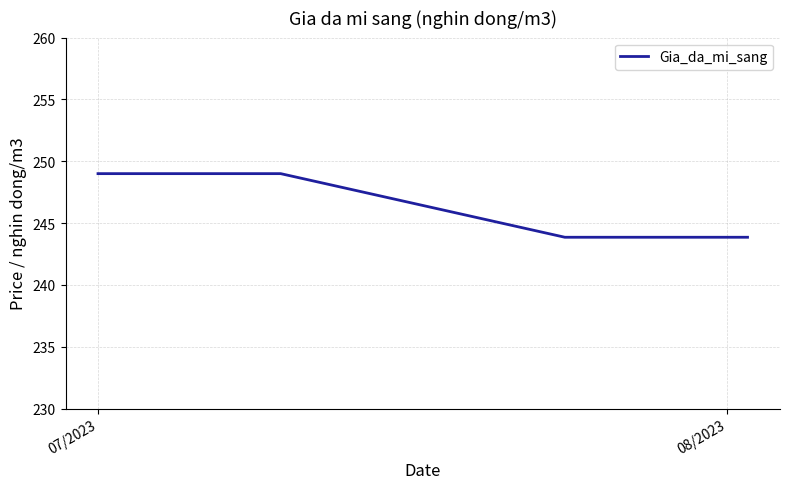

What is the minimum value shown in the chart?

243.9